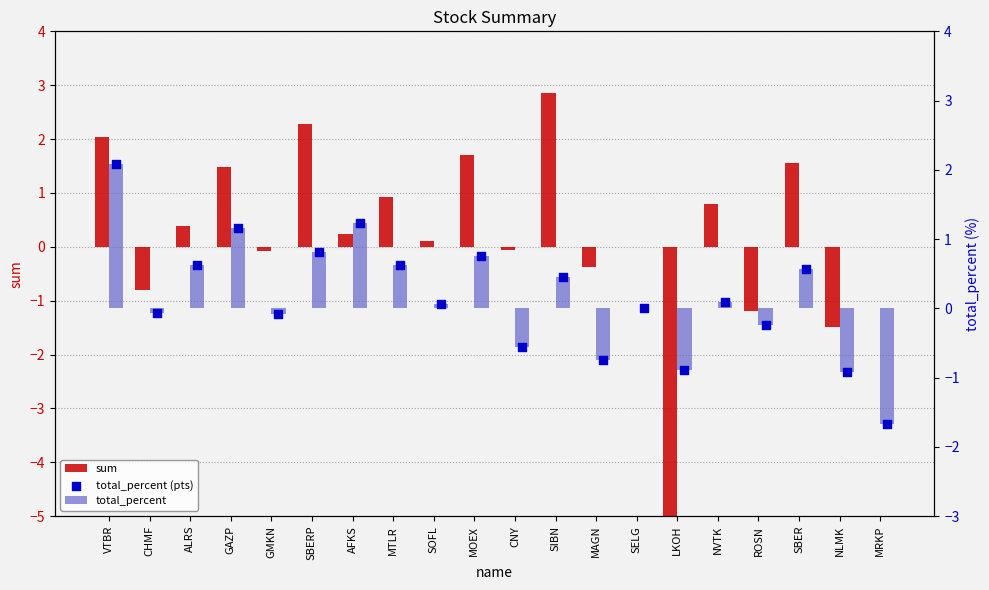

At which category is the sum across all series the highest?

VTBR